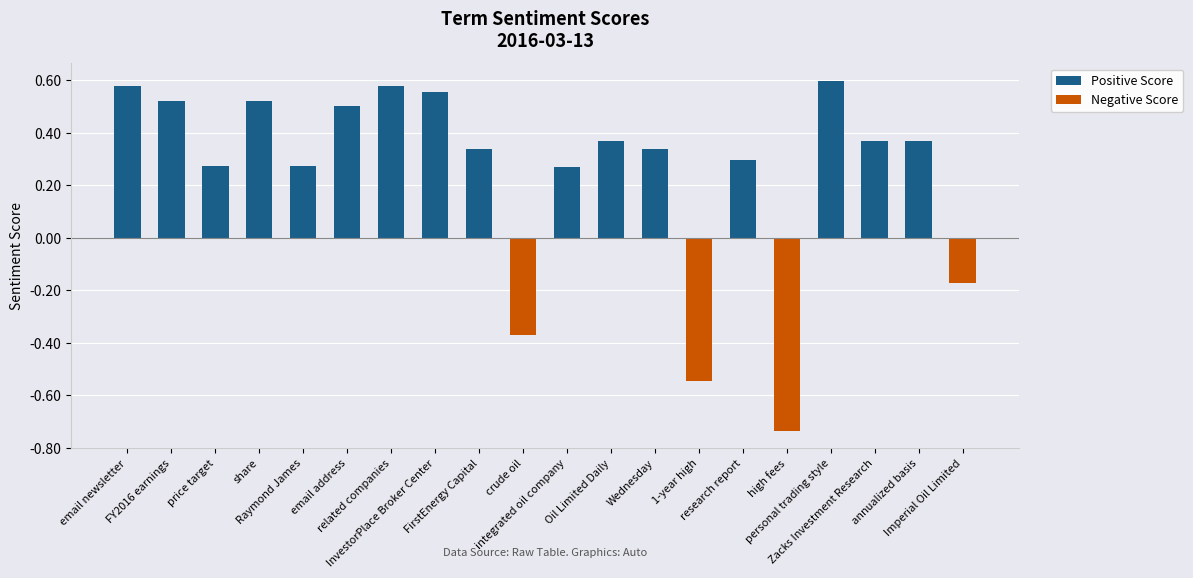

List the series in order of their overall mean, lowest first.

Negative Score, Positive Score